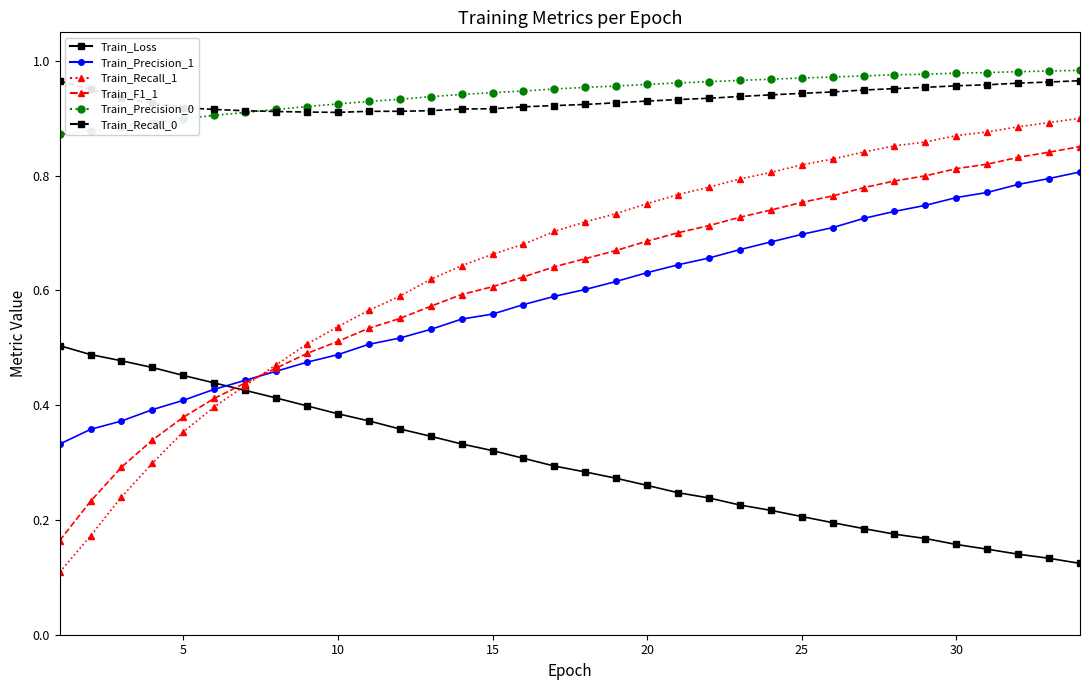

At how many categories does at least one series exceed 0?

34